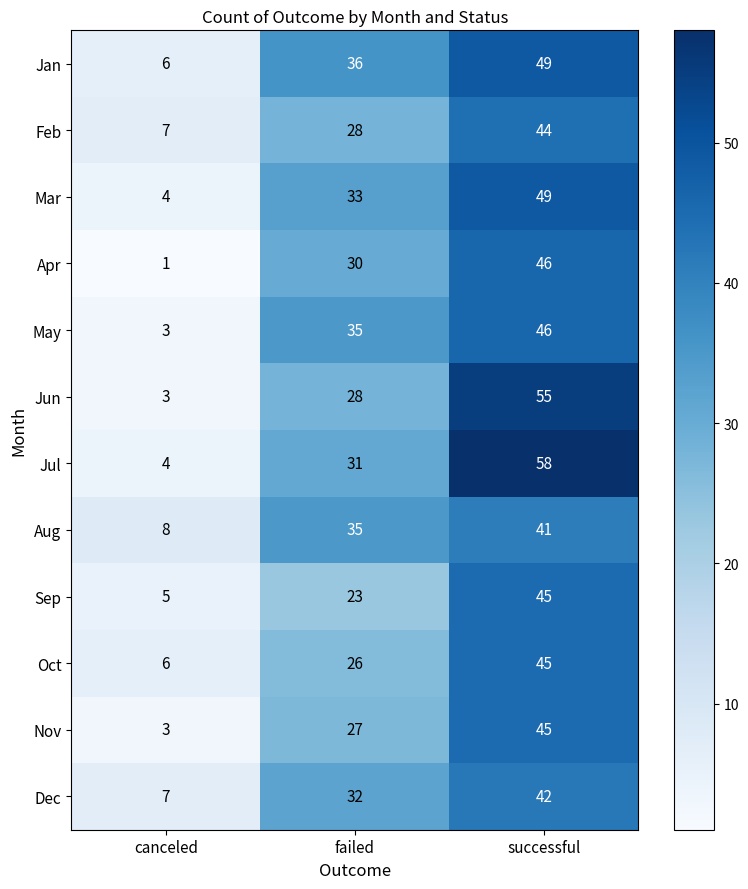

True or false: Aug has a value of 13 at canceled.

False